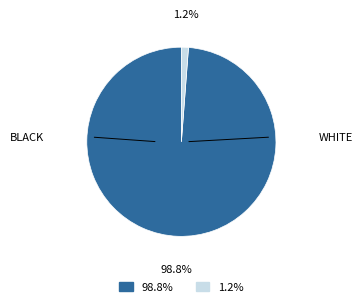

Which has a higher value, 98.8% or 1.2%?

98.8%